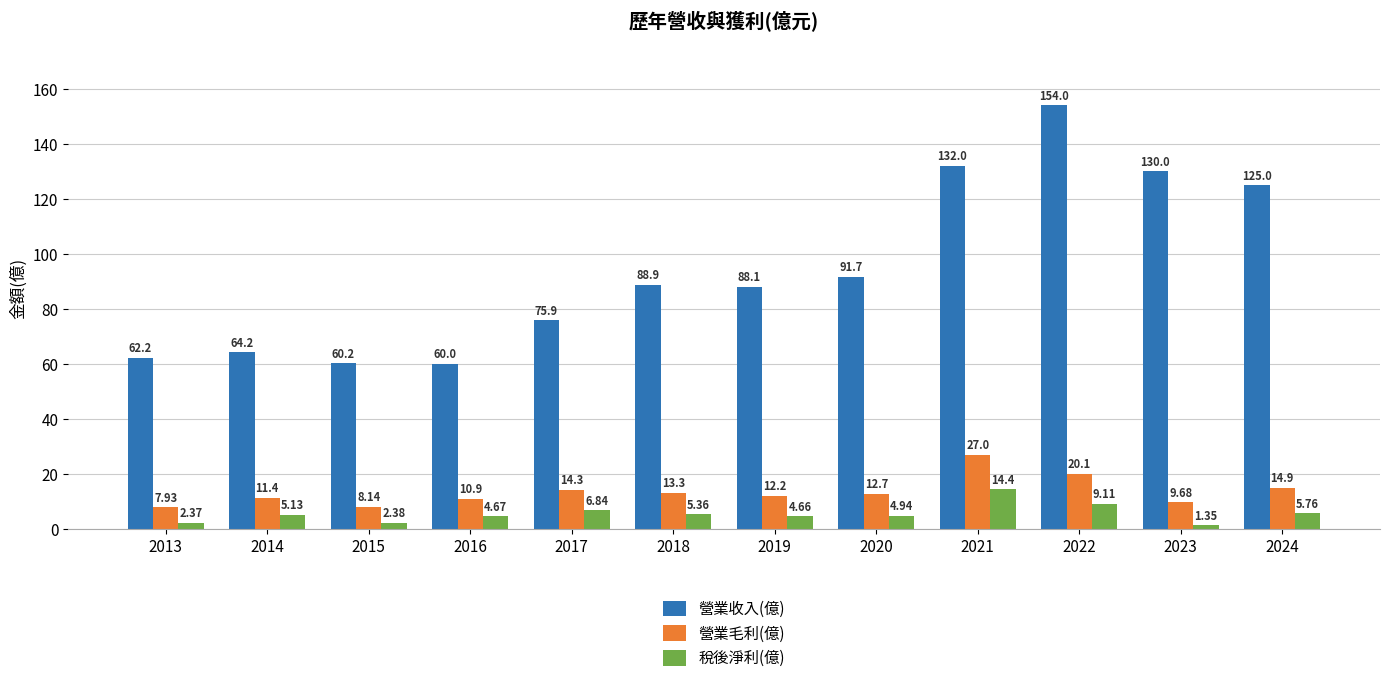

Where is 營業收入(億) nearest to the value 107?

2020